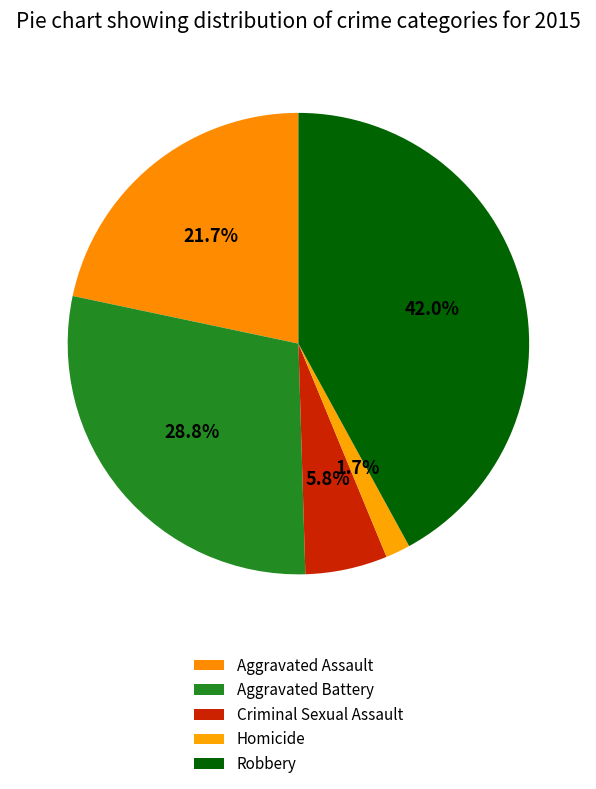

Count the number of slices in the pie.

5